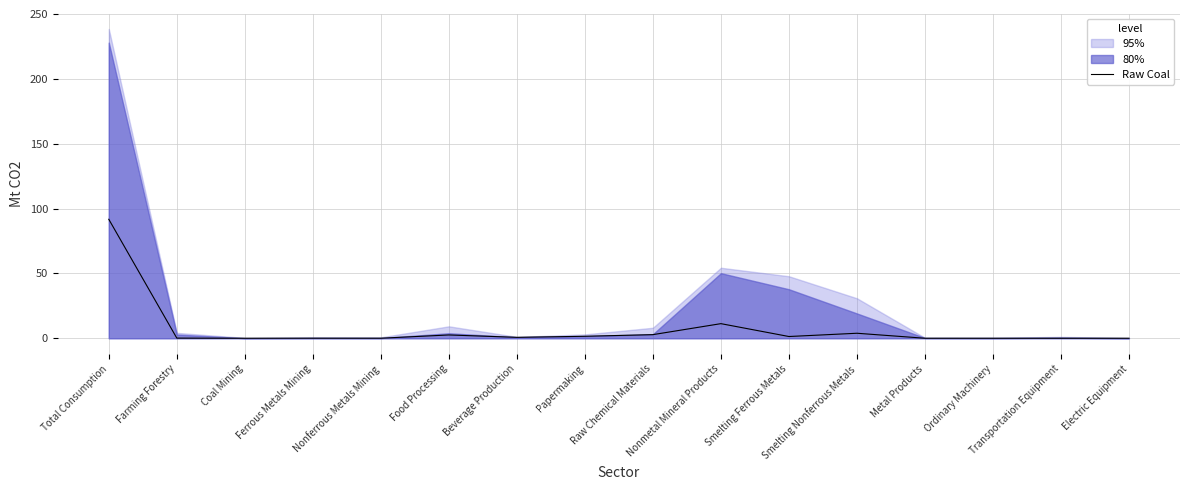

Which has a higher value, Coal Mining or Farming Forestry?

Farming Forestry